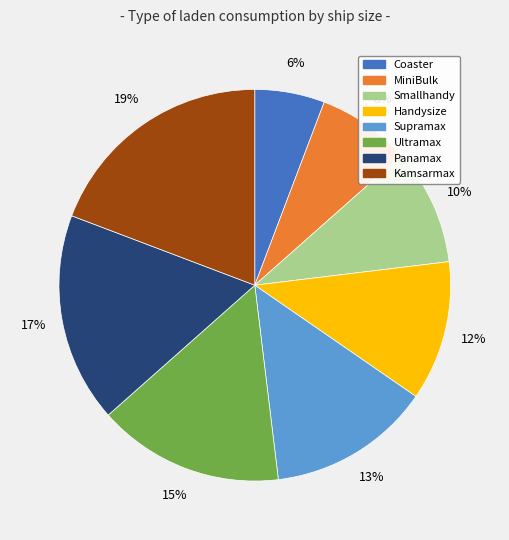

Which has a higher value, Kamsarmax or Ultramax?

Kamsarmax